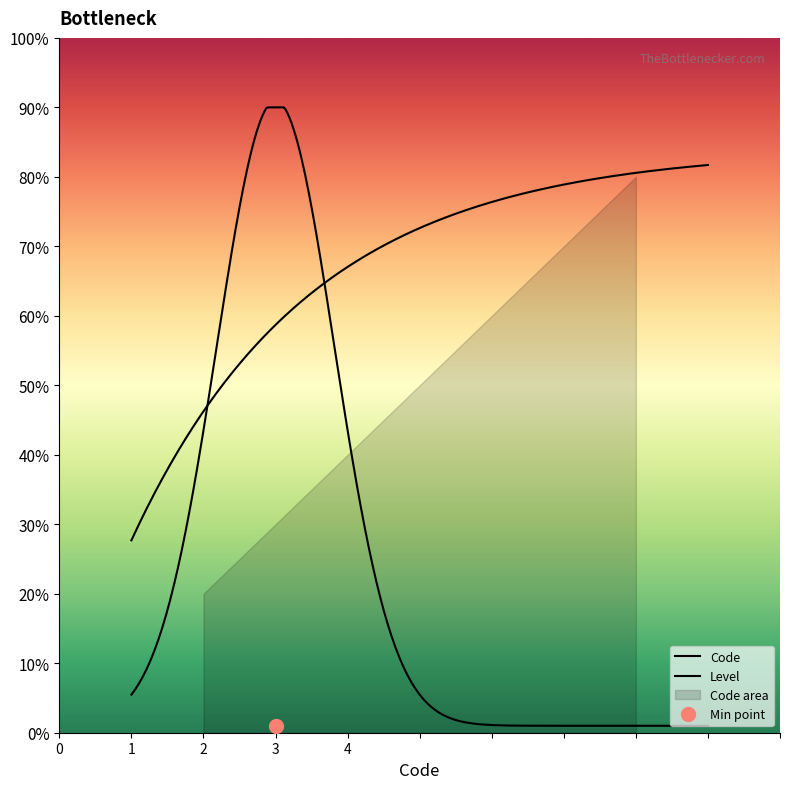

The chart shows a value of 6 at 1. True or false?

False